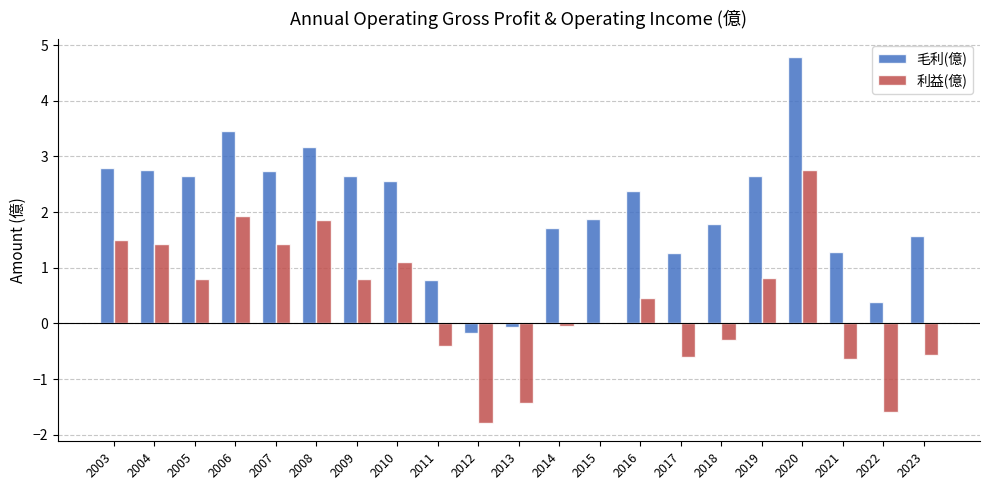

Does the chart contain stacked bars?

No